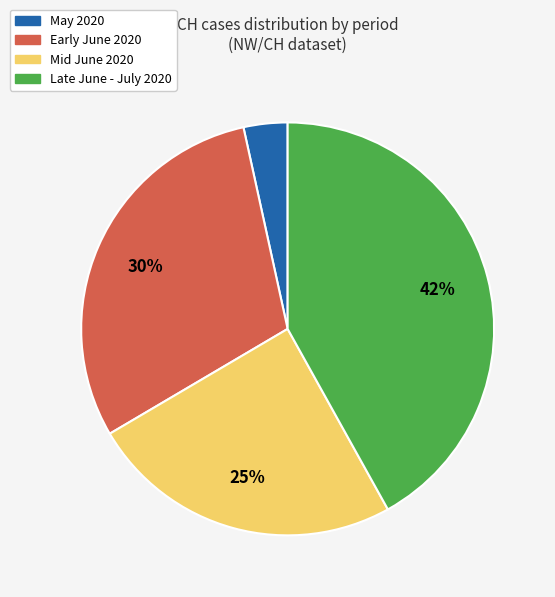

Which category has the biggest portion of the pie?

Late June - July 2020